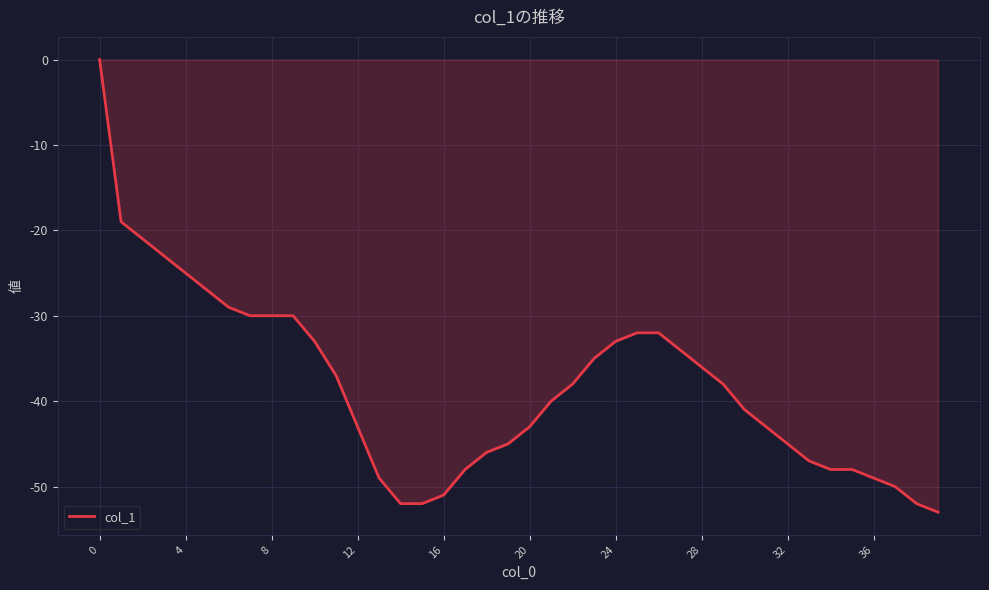

What is the difference between the maximum and minimum values?

53